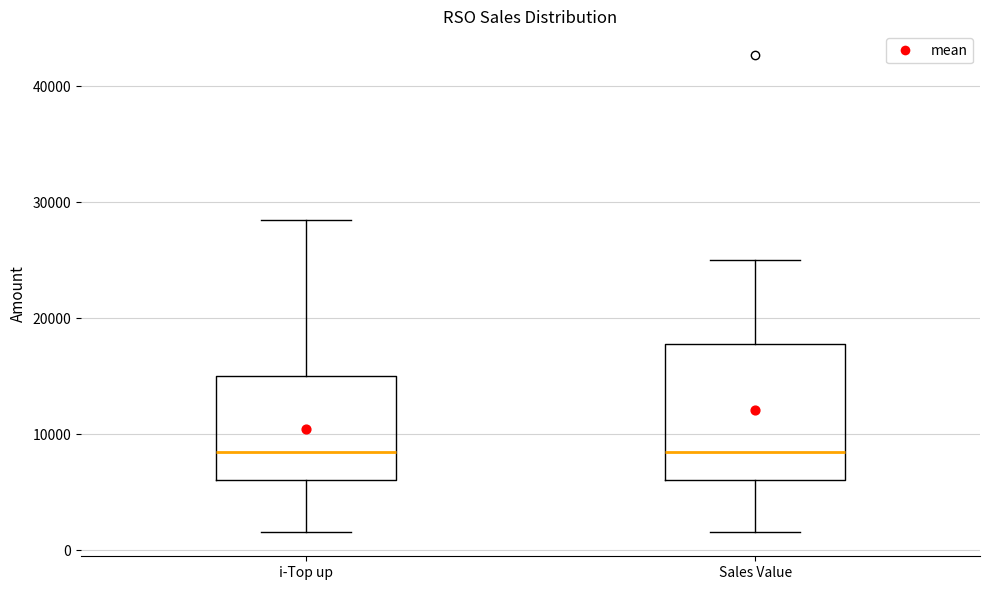

Comparing the boxes themselves (not the whiskers), which one is the tallest?

Sales Value